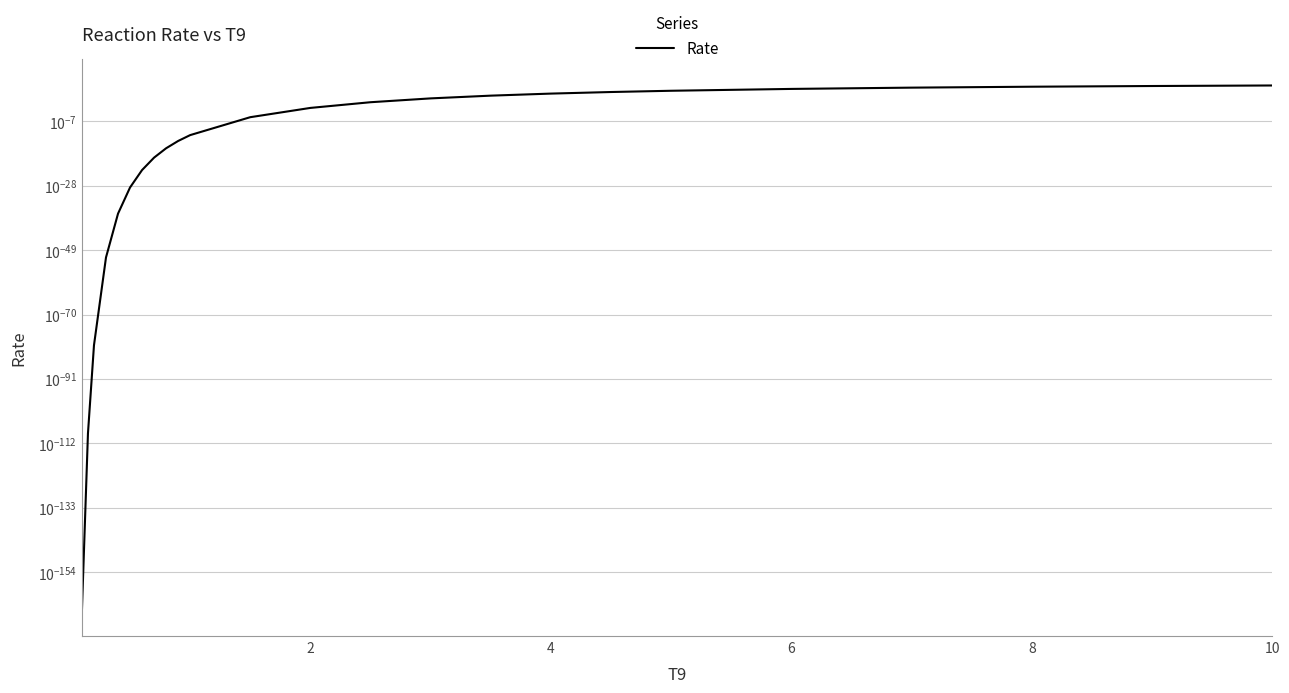

The value at 8 is 0.0. True or false?

True